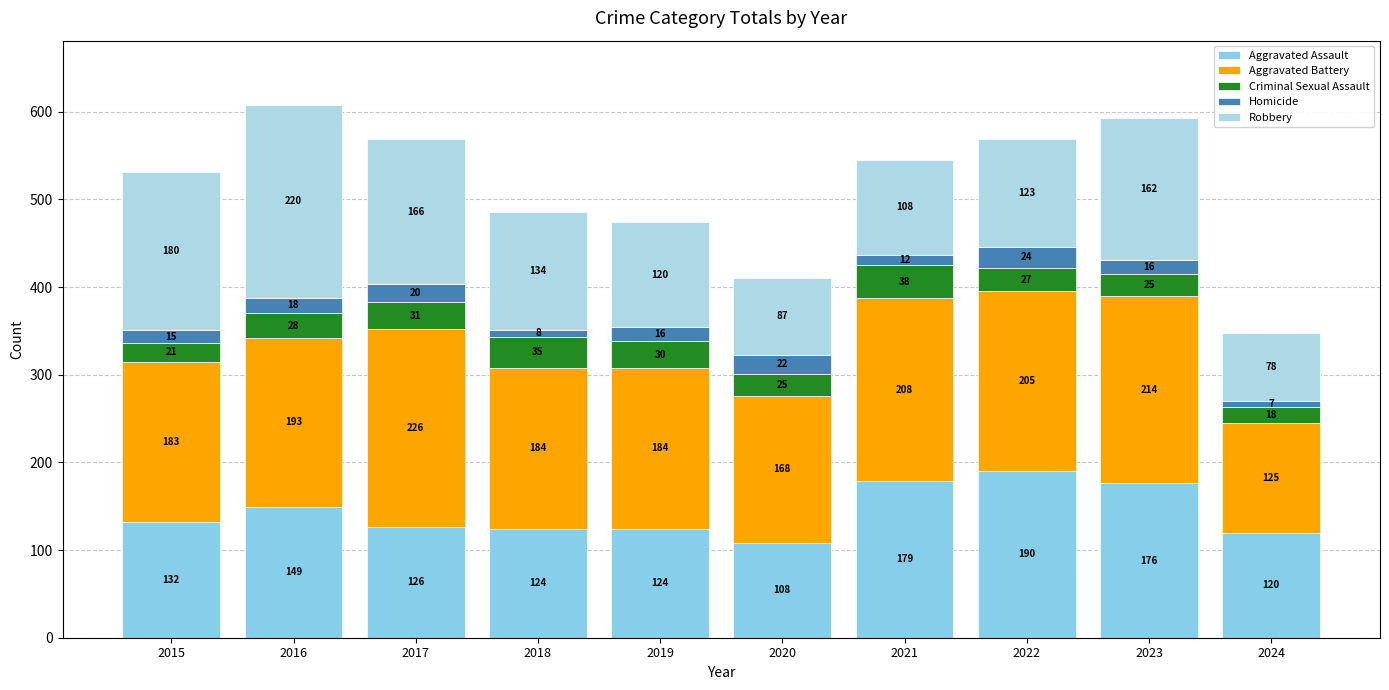

At which category is the sum across all series the highest?

2016